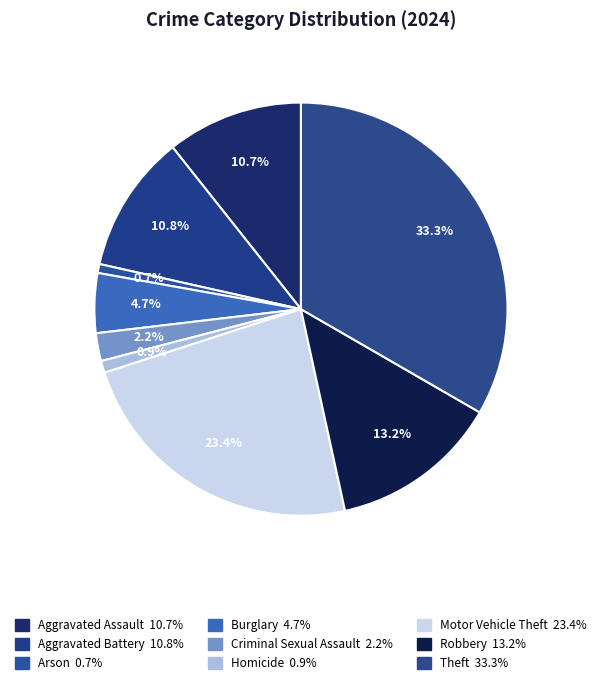

Which slice is the smallest?

Arson